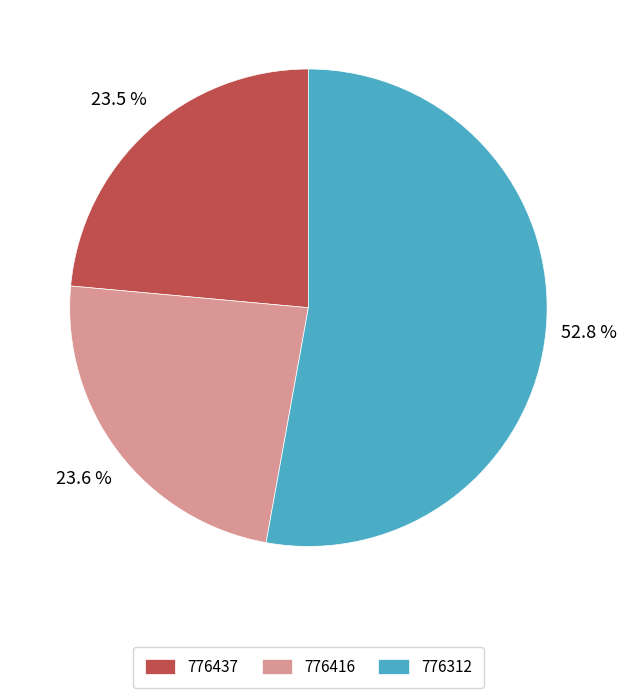

How many slices are in this pie chart?

3